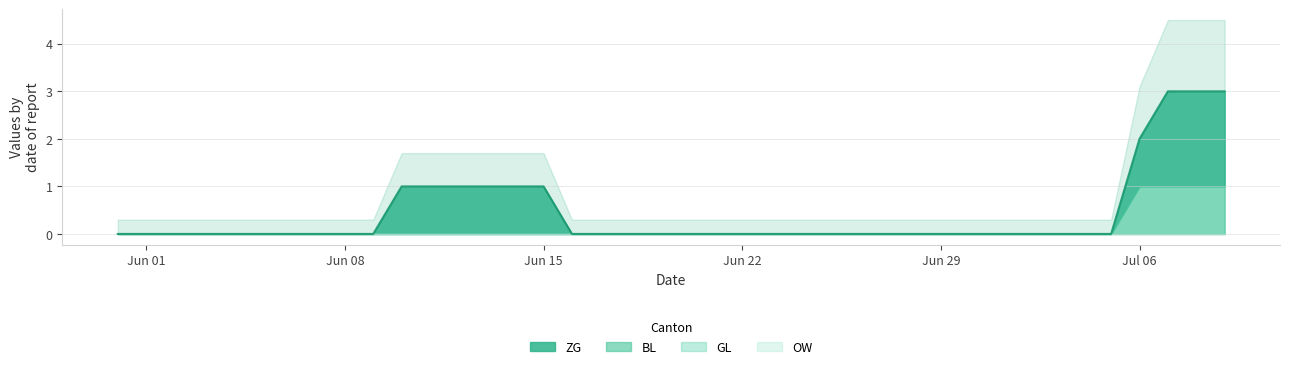

What is the greatest value displayed?

2